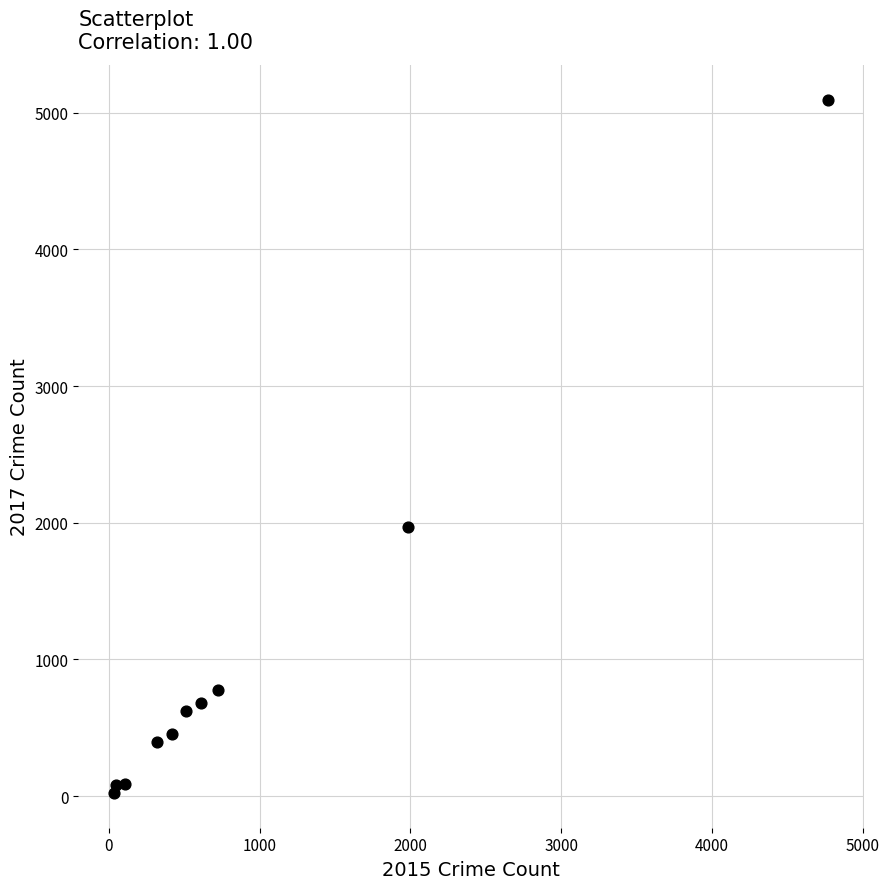

What is the average Y value?

1019